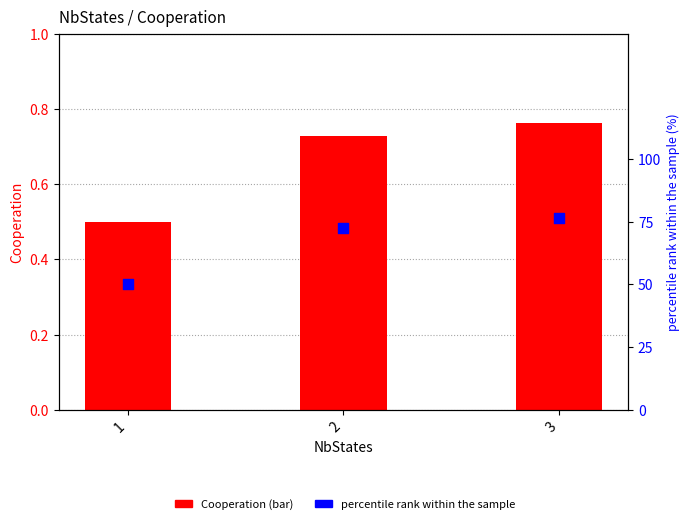

At which category is the sum across all series the highest?

3